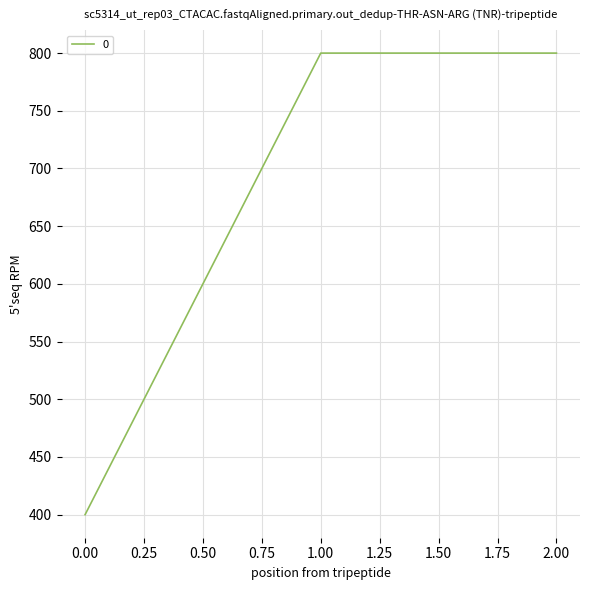

Reading left to right, transcribe all the data shown in this chart.

0.00=400	1.00=800	2.00=800